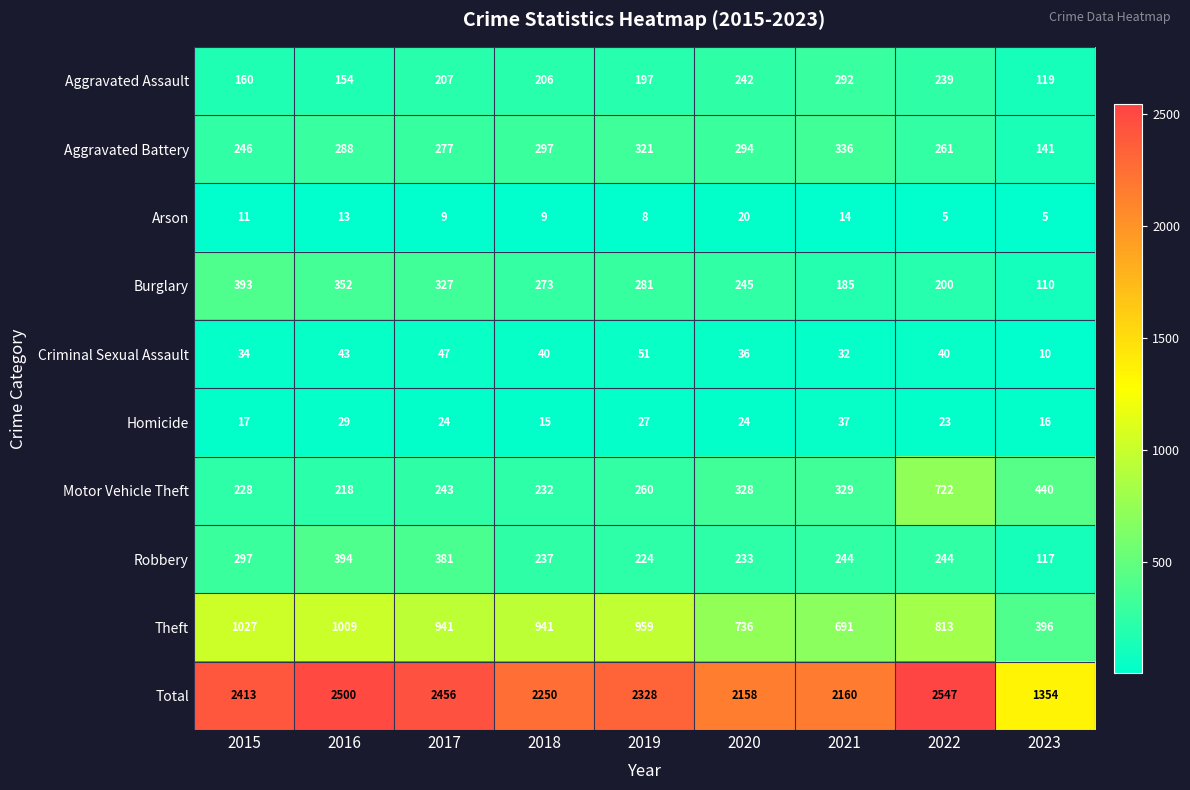

Which label corresponds to the largest value in the chart?

2022